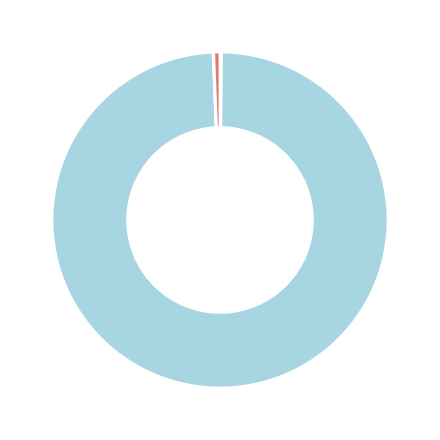

Is there any slice that represents more than half of the pie?

Yes